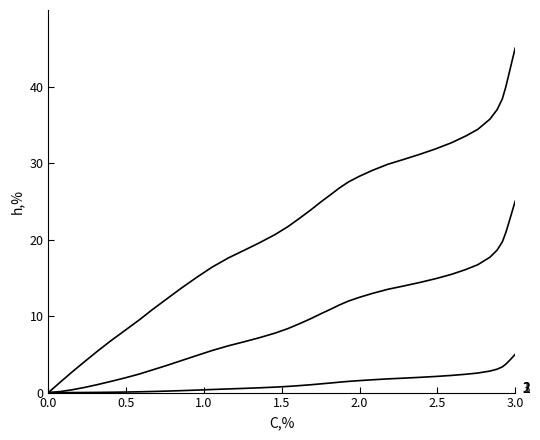

Which has a higher value, 1.0 or 2.0?

1.0